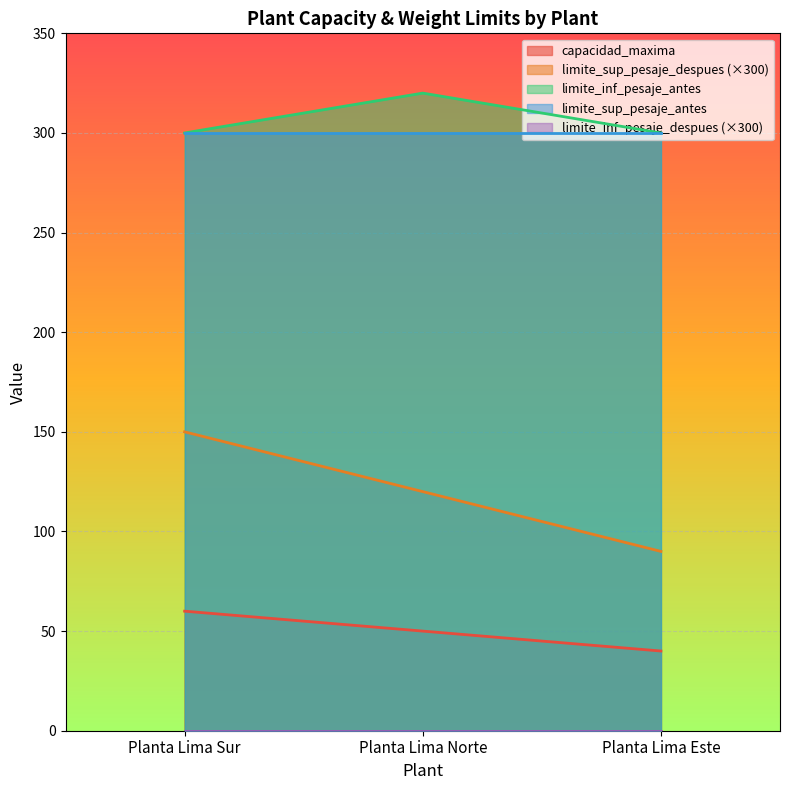

Where is limite_inf_pesaje_antes nearest to the value 310?

Planta Lima Sur